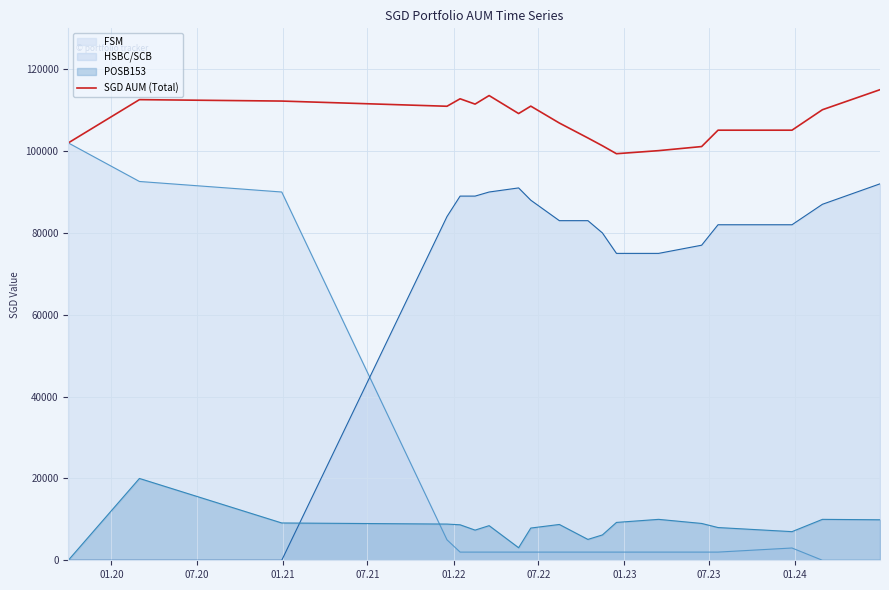

Does the chart display data point markers on the line(s)?

No